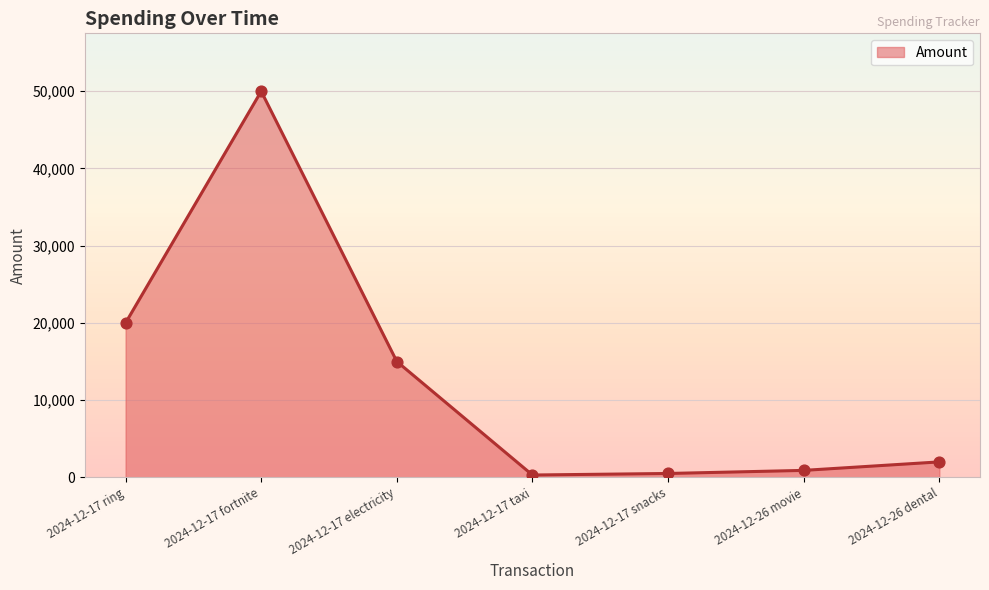

Between 2024-12-17 ring and 2024-12-17 snacks, which is larger?

2024-12-17 ring